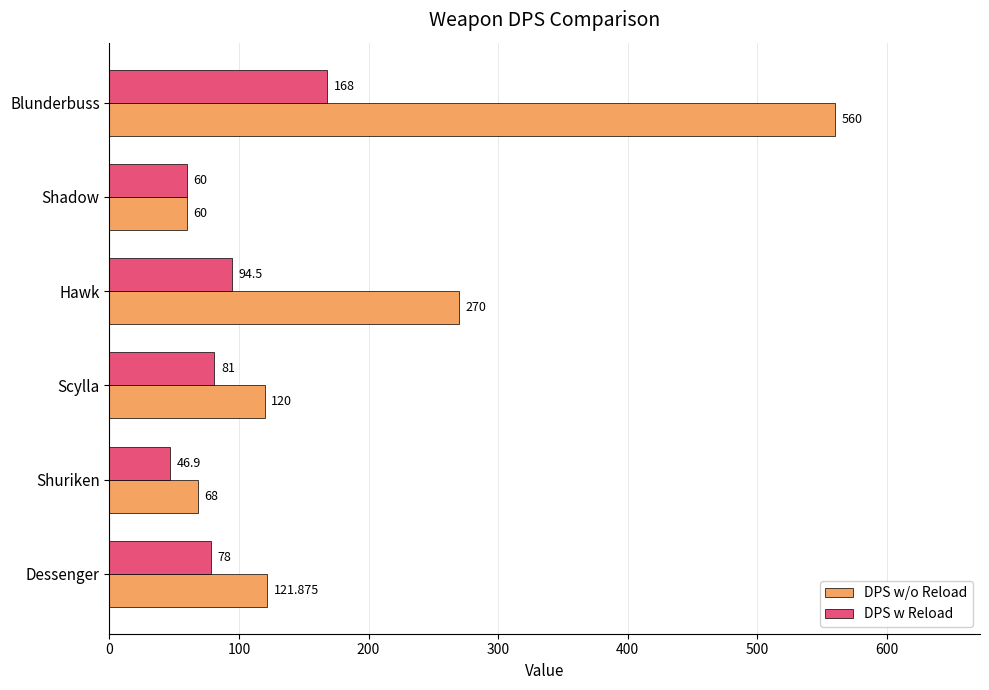

Which series changed the most between Dessenger and Shuriken?

DPS w/o Reload